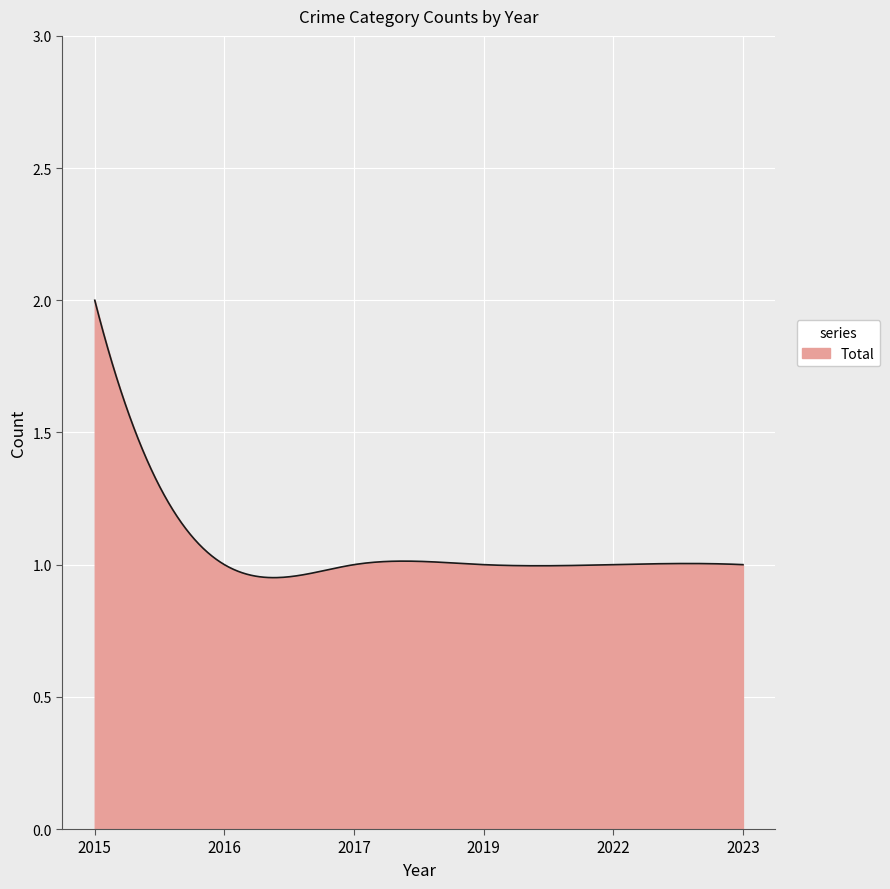

What is the value of the 2nd point from the left?

1